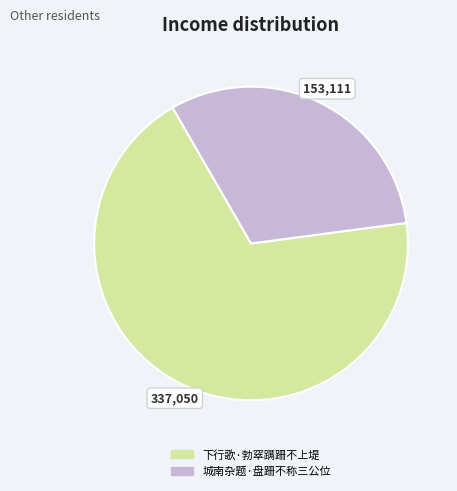

Which slice is the largest?

下行歌·勃窣蹒跚不上堤